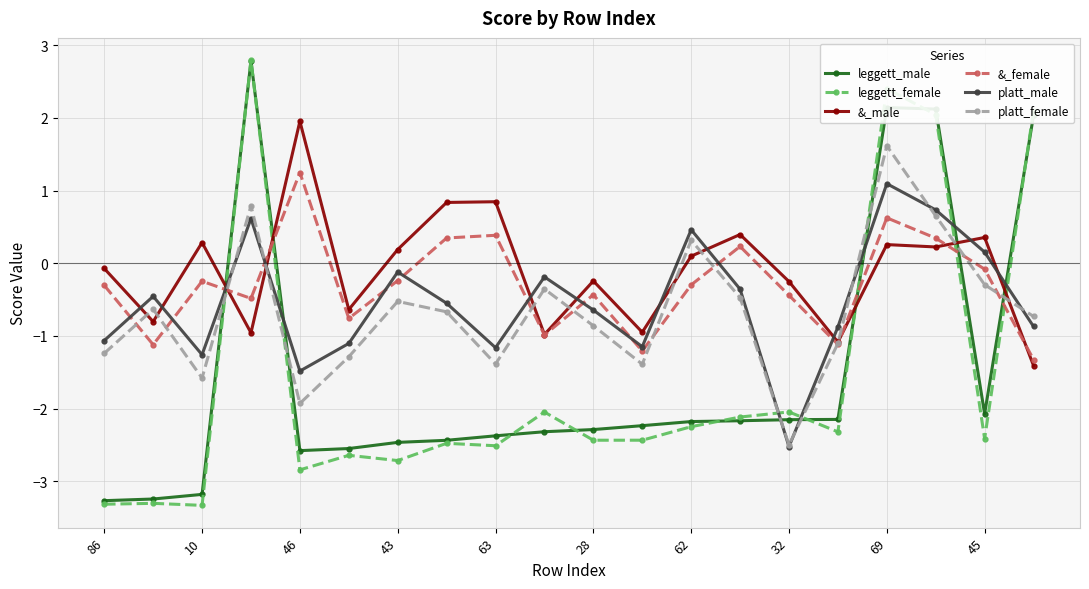

Which series has the widest spread of values?

leggett_female